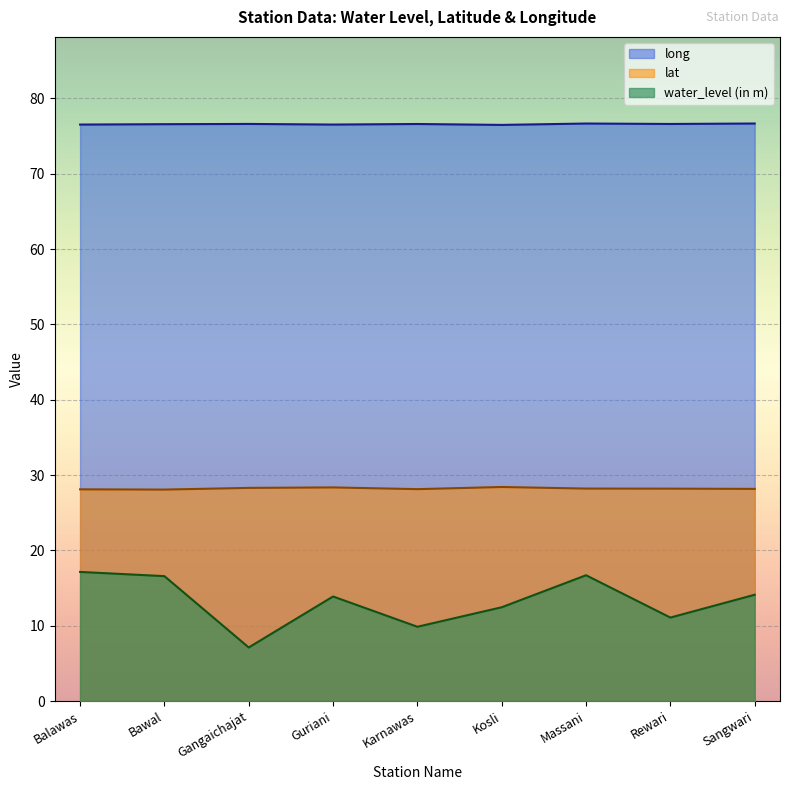

Reading right to left, transcribe all the data shown in this chart.

water_level (in m): 14.1	11.1	16.7	12.4	9.9	13.9	7.1	16.6	17.1
lat: 28.2	28.2	28.2	28.4	28.1	28.4	28.3	28.1	28.1
long: 76.7	76.6	76.7	76.5	76.6	76.5	76.6	76.6	76.5